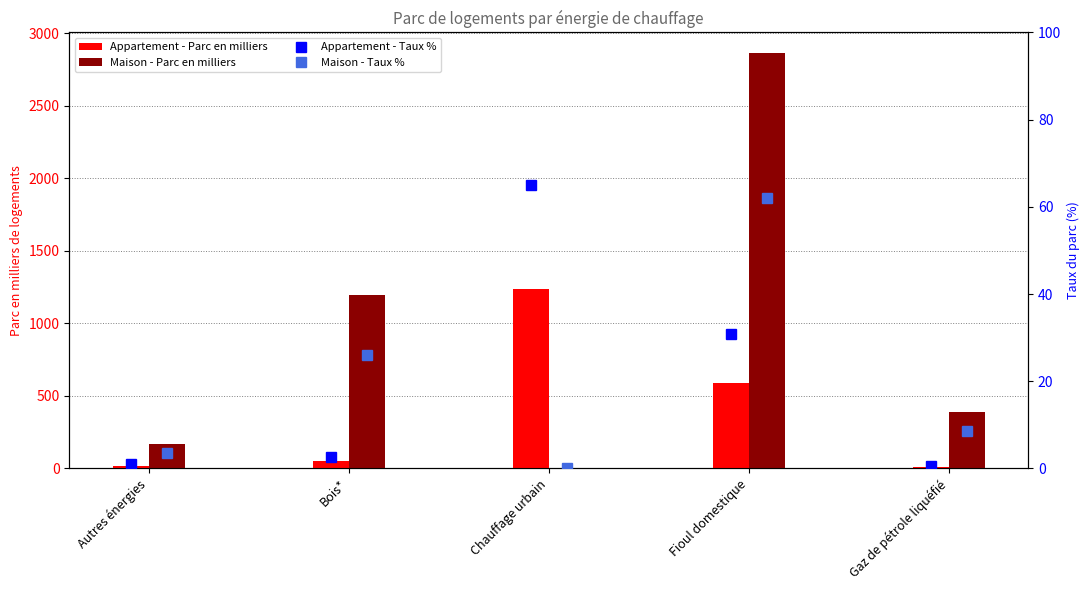

How many values in the Appartement - Parc en milliers series exceed 51?

3